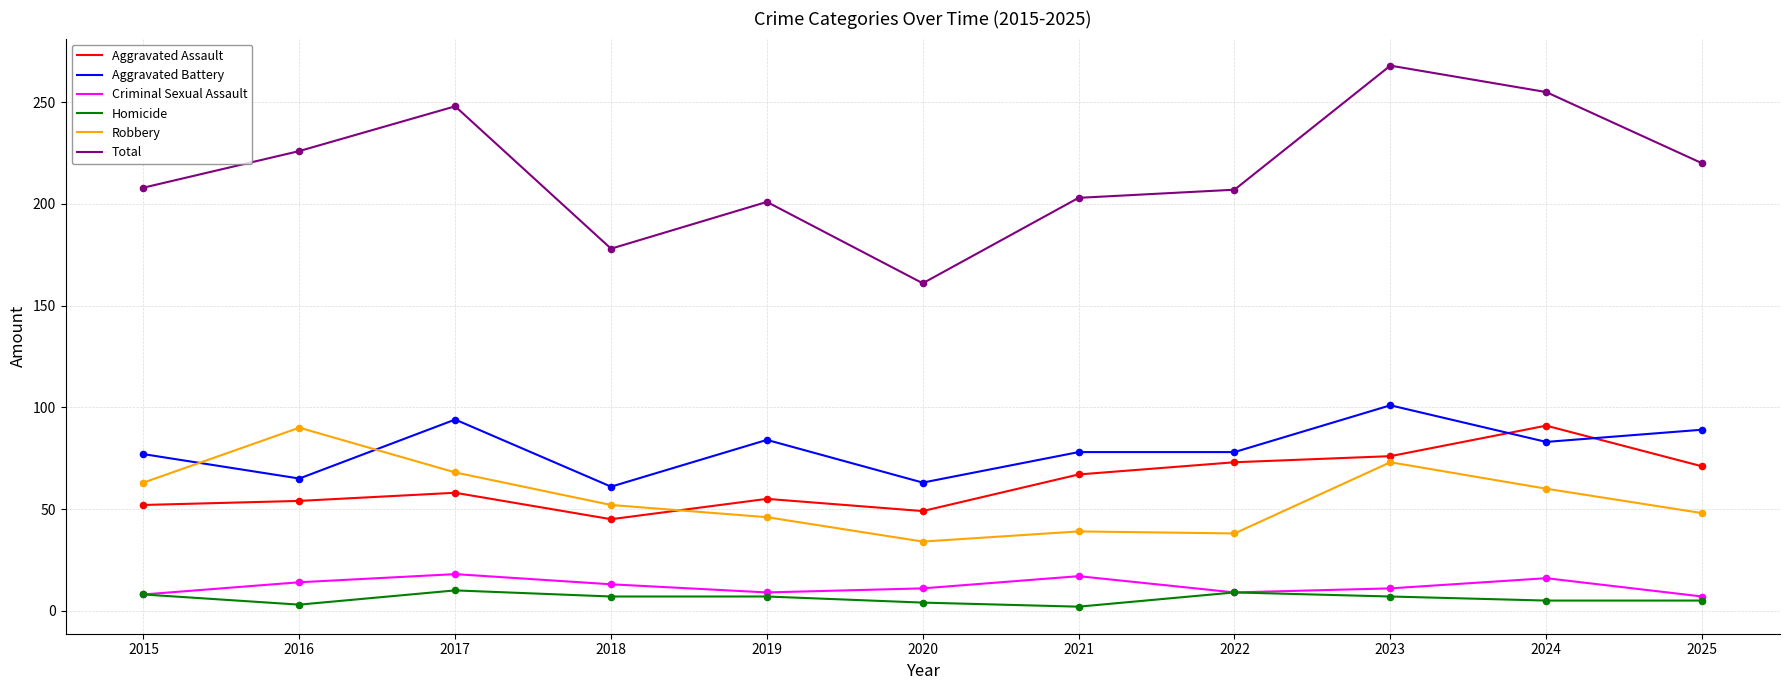

What is the difference between the highest and lowest values at 2019?

194